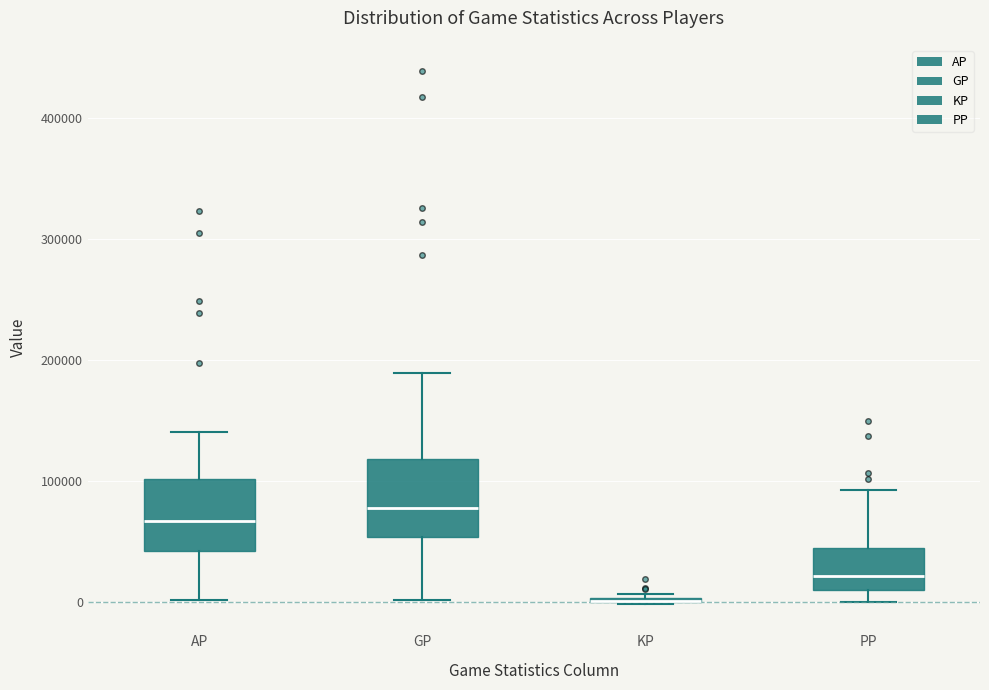

Reading left to right, transcribe this box plot: for each box, give where its median line is, the range the box spans, and where its two whiskers end, as read against the y-axis. The values are not printed on the chart, so give them approximately, as read against the axis.

AP: median 70000, box 40000 to 100000, whiskers 0 to 140000
GP: median 80000, box 50000 to 120000, whiskers 0 to 190000
KP: box collapsed to a line at 0, whiskers 0 to 10000
PP: median 20000, box 10000 to 40000, whiskers 0 to 90000